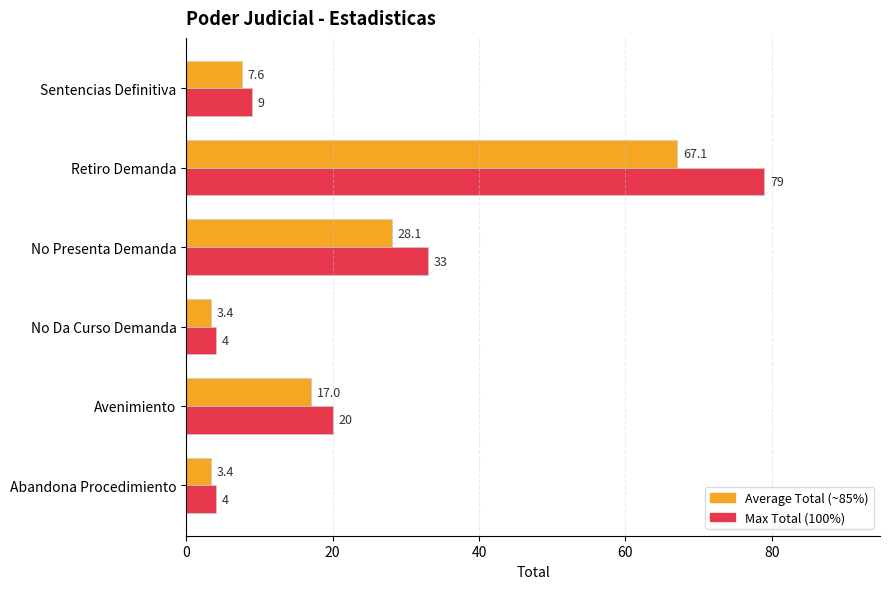

At which category is the sum across all series the highest?

Retiro Demanda